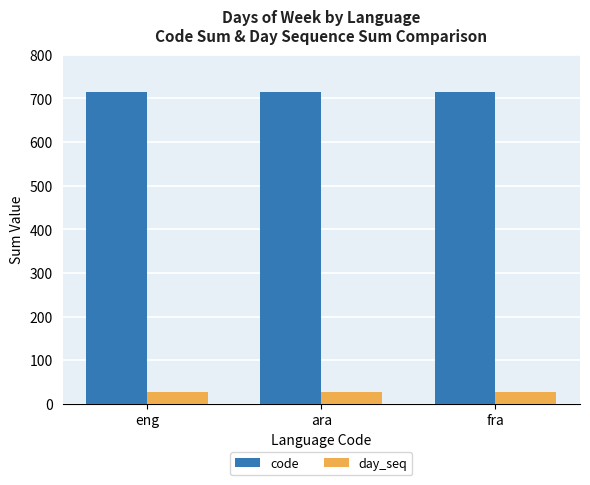

What is the total value across all series at ara?

742